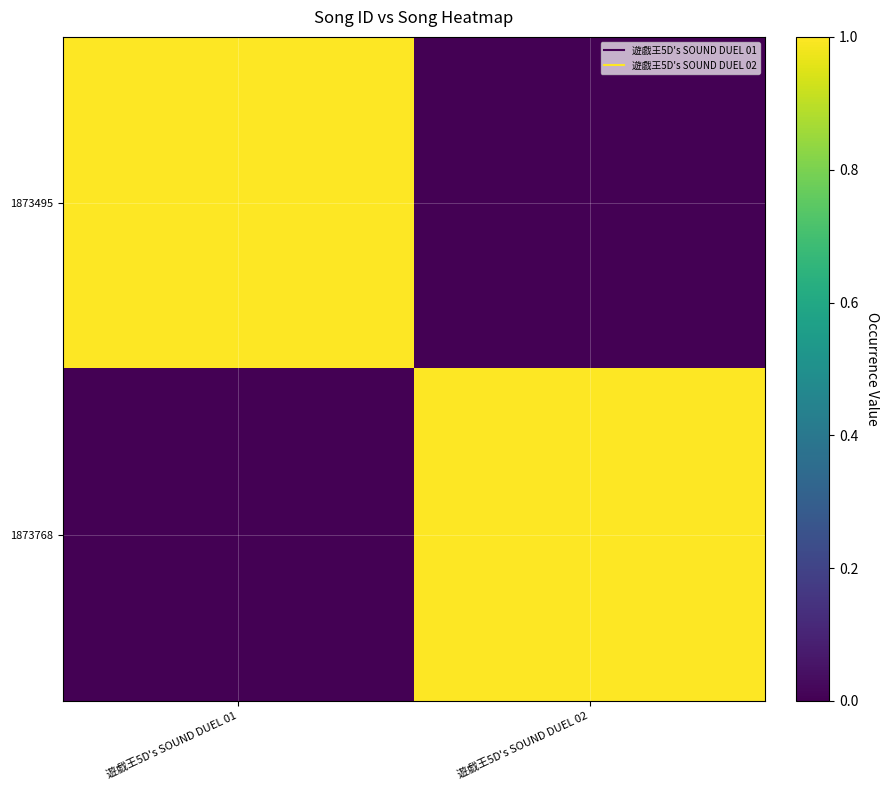

Which series has the largest total across all categories?

1873495